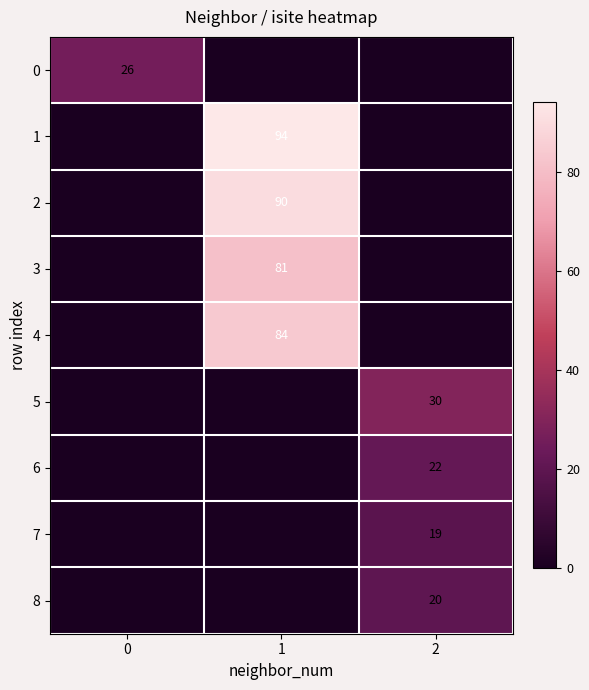

The 3 series shows 43 at 1. True or false?

False